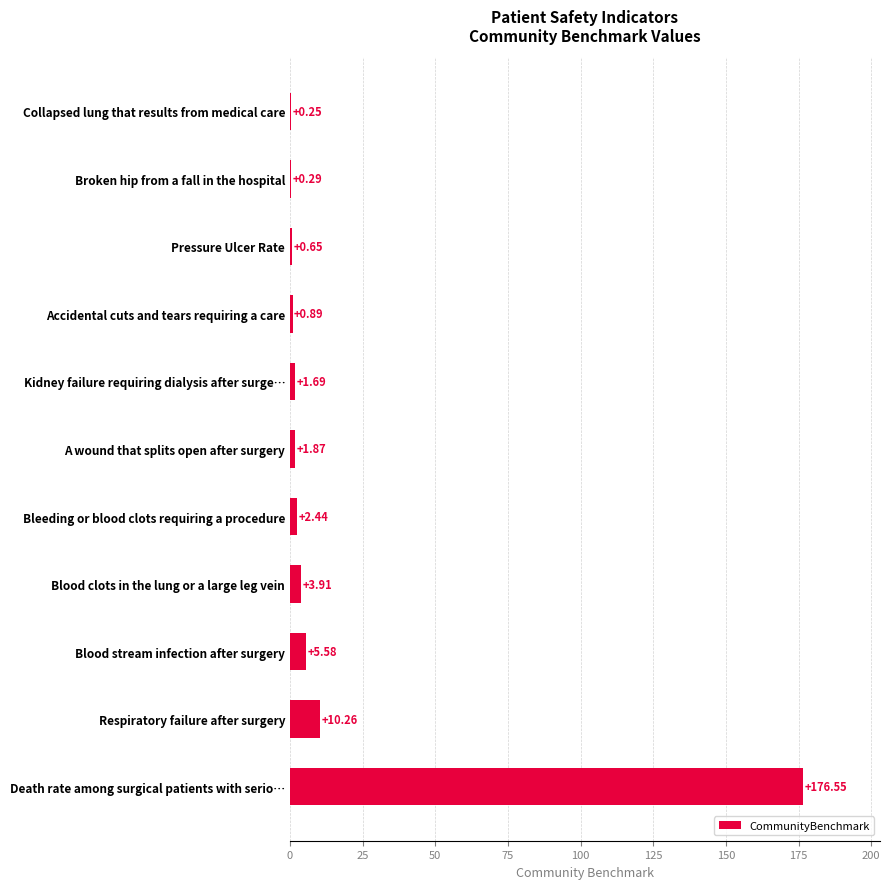

What is the maximum value shown in the chart?

176.6